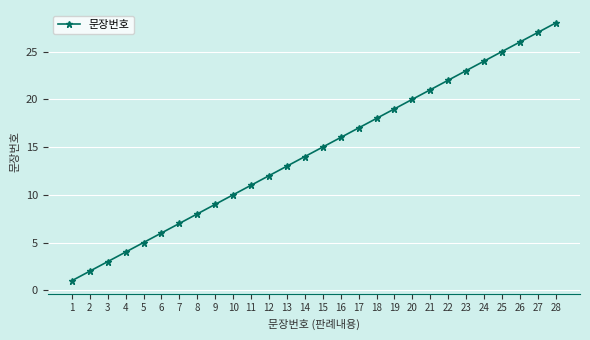

Reading left to right, transcribe all the data shown in this chart.

1=1	2=2	3=3	4=4	5=5	6=6	7=7	8=8	9=9	10=10	11=11	12=12	13=13	14=14	15=15	16=16	17=17	18=18	19=19	20=20	21=21	22=22	23=23	24=24	25=25	26=26	27=27	28=28